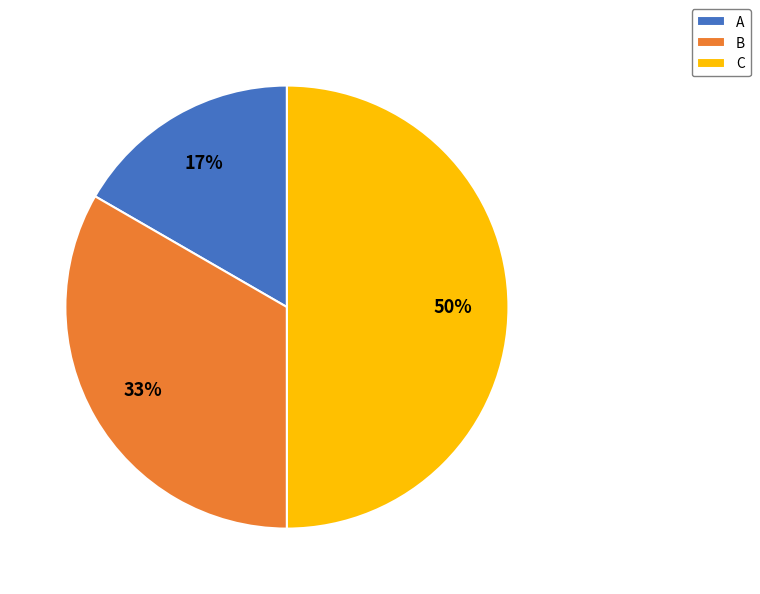

Between B and A, which is larger?

B